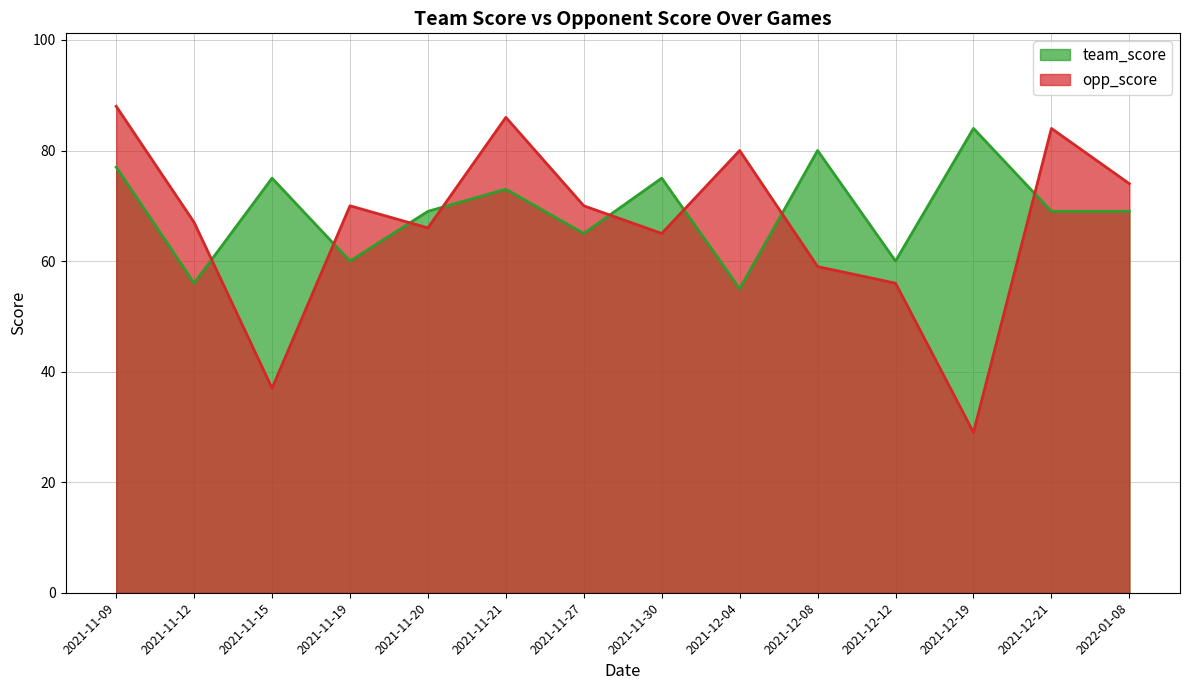

Which category has the lowest value across all series?

2021-12-19